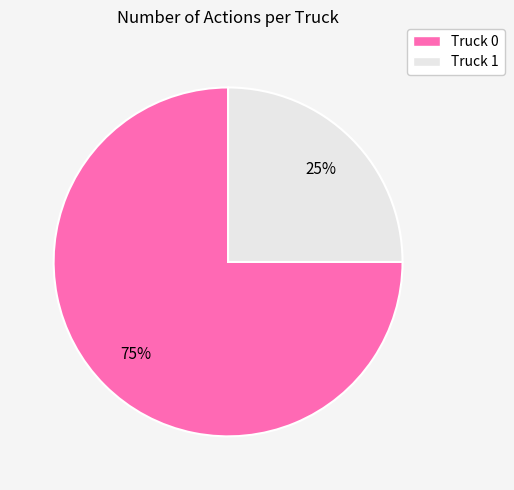

The Truck 0 slice represents 67% of the pie. True or false?

False